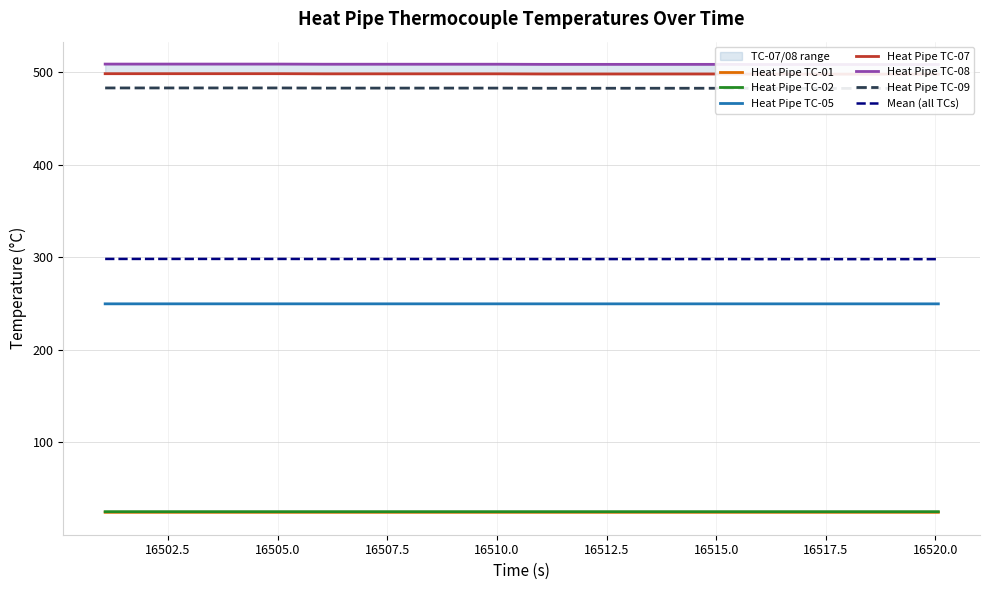

Reading left to right, transcribe all the data shown in this chart.

Heat Pipe TC-01: 24.4	24.4	24.4	24.4	24.4	24.4	24.4	24.4	24.4	24.4	24.4	24.4	24.4	24.4	24.4	24.4	24.4	24.4	24.4	24.4
Heat Pipe TC-02: 25.1	25.1	25.1	25.1	25.1	25.1	25.1	25.1	25.1	25.1	25.1	25.1	25.1	25.1	25.1	25.1	25.1	25.1	25.1	25.1
Heat Pipe TC-05: 249.7	249.7	249.7	249.7	249.7	249.7	249.7	249.7	249.7	249.7	249.7	249.7	249.7	249.7	249.7	249.7	249.7	249.7	249.7	249.7
Heat Pipe TC-07: 498.4	498.4	498.4	498.4	498.4	498.2	498.2	498.2	498.2	498.2	498.1	498.1	498.1	498.1	498.1	497.9	497.9	497.9	497.9	497.9
Heat Pipe TC-08: 508.8	508.8	508.8	508.8	508.8	508.6	508.6	508.6	508.6	508.6	508.5	508.5	508.5	508.5	508.5	508.3	508.3	508.3	508.3	508.3
Heat Pipe TC-09: 483.0	483.0	483.0	483.0	483.0	482.8	482.8	482.8	482.8	482.8	482.7	482.7	482.7	482.7	482.7	482.5	482.5	482.5	482.5	482.5